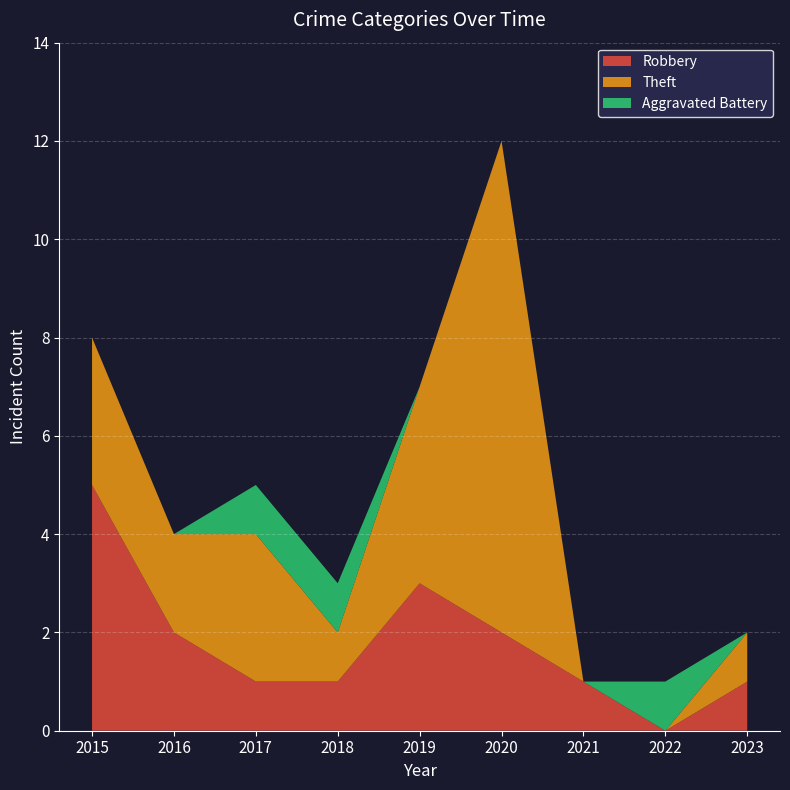

Reading left to right, what are all the values shown in this chart?

Robbery: 2015=5	2016=2	2017=1	2018=1	2019=3	2020=2	2021=1	2022=0	2023=1
Theft: 2015=3	2016=2	2017=3	2018=1	2019=4	2020=10	2021=0	2022=0	2023=1
Aggravated Battery: 2015=0	2016=0	2017=1	2018=1	2019=0	2020=0	2021=0	2022=1	2023=0